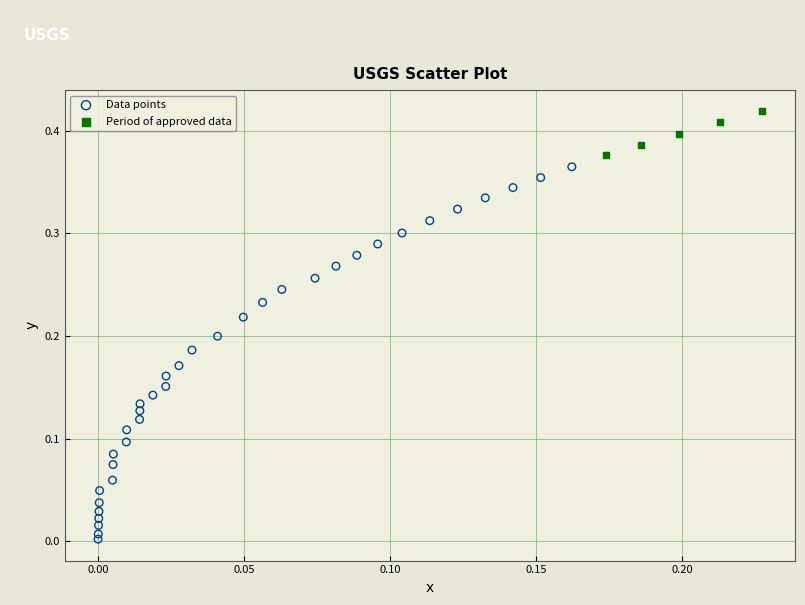

Which series reaches the maximum Y coordinate?

Period of approved data